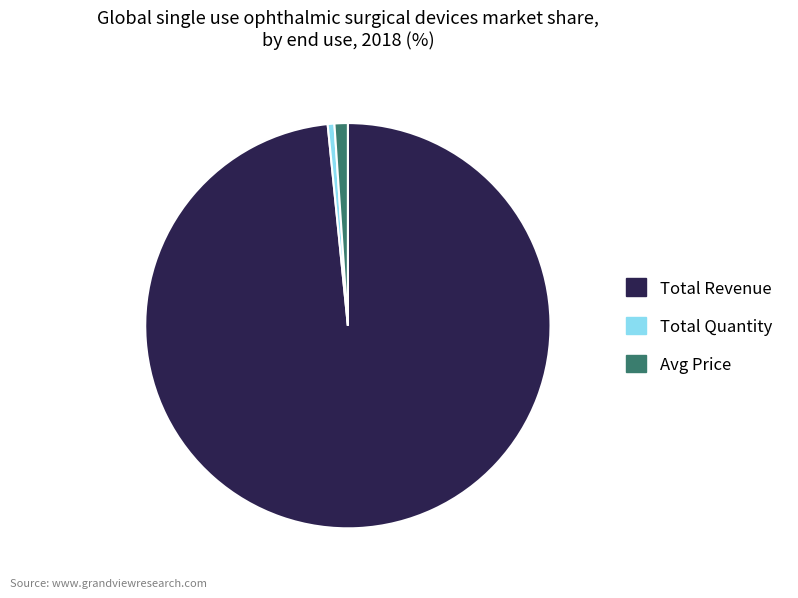

The Total Revenue slice represents 92% of the pie. True or false?

False